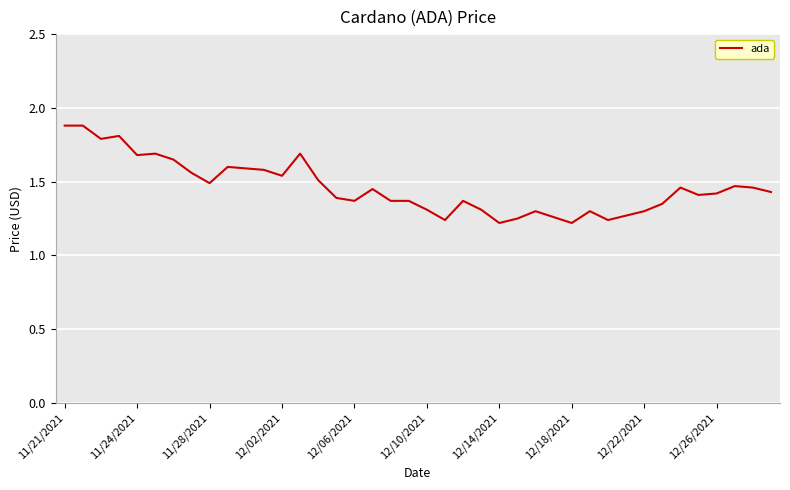

What is the maximum value shown in the chart?

1.9